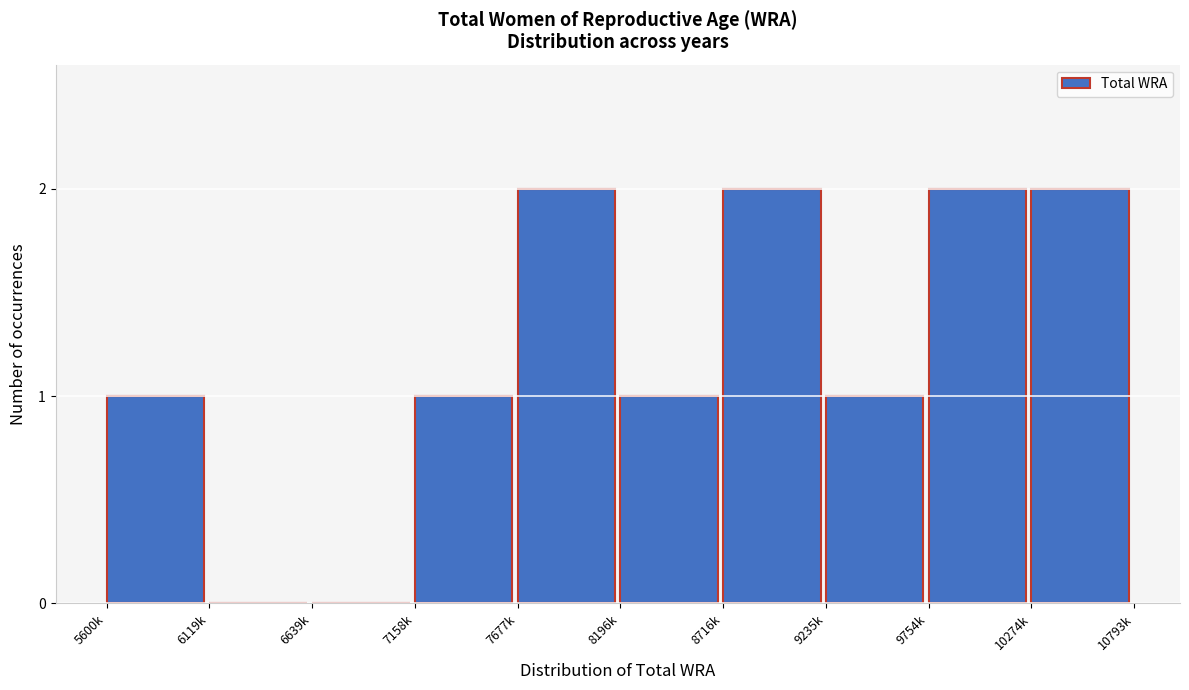

Reading left to right, transcribe all the data shown in this chart.

5600k=1	6119k=0	6639k=0	7158k=1	7677k=2	8196k=1	8716k=2	9235k=1	9754k=2	10274k=2